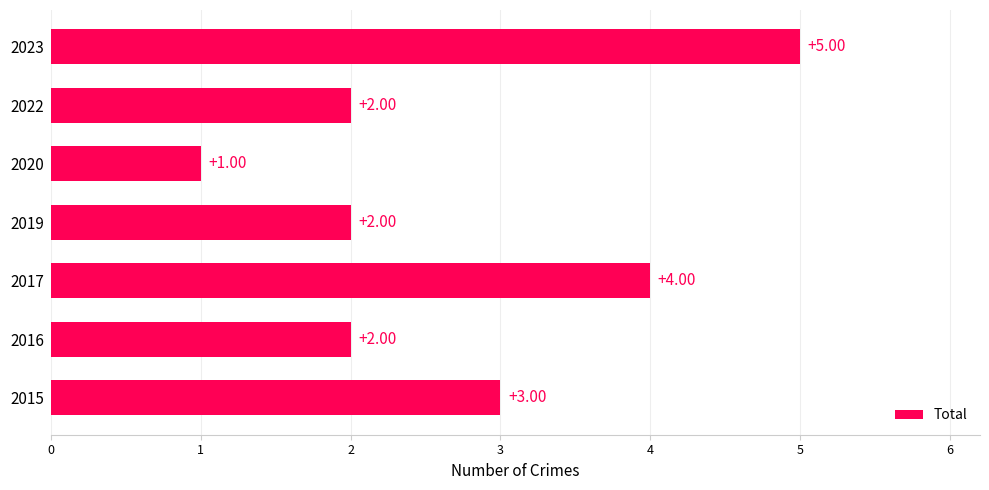

What is the ratio of the value at 2020 to the value at 2015?

0.3